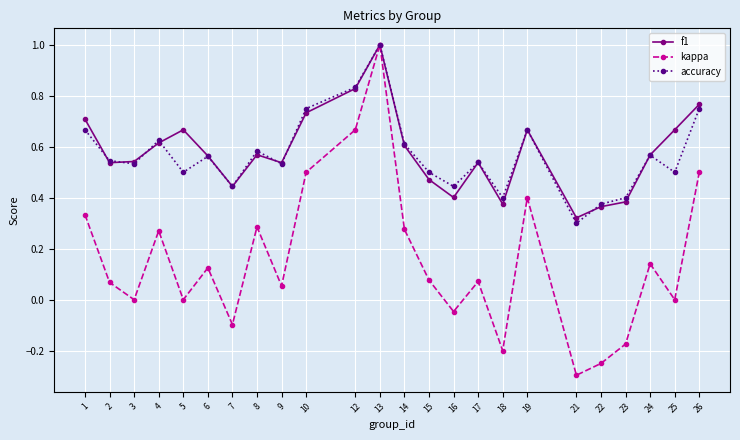

Which category has the highest value in the f1 series?

13